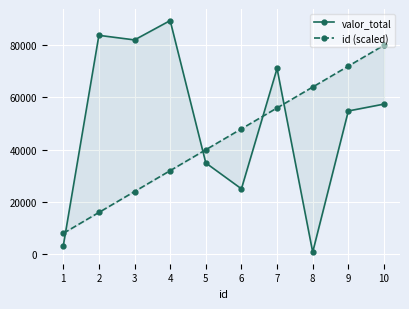

What is the maximum value for valor_total?

89439